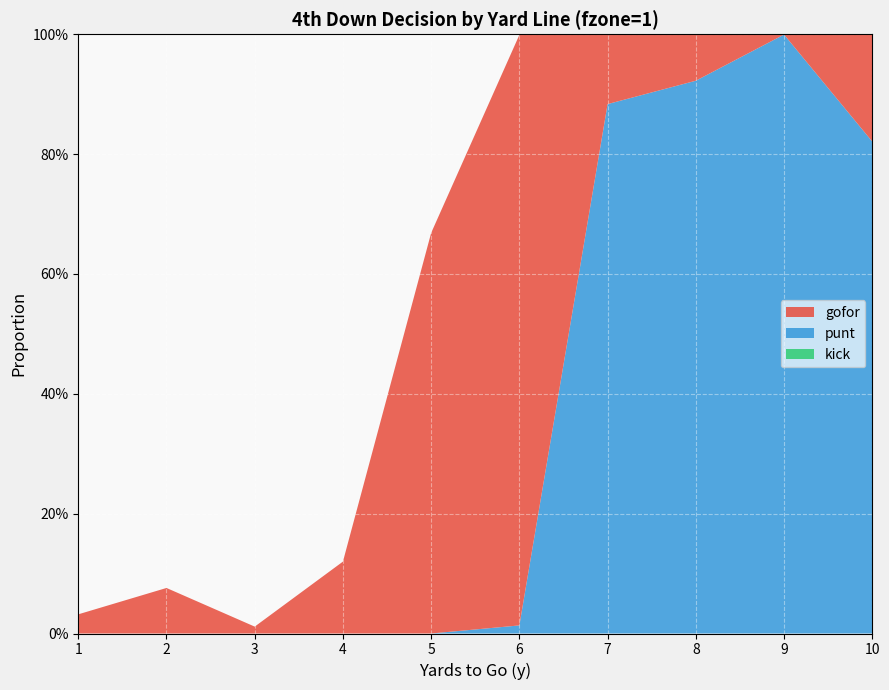

Reading left to right, list all the values displayed in this chart.

gofor: 1=0.0	2=0.1	3=0.0	4=0.1	5=0.7	6=1.0	7=0.1	8=0.1	9=0.0	10=0.2
punt: 1=0.0	2=0.0	3=0.0	4=0.0	5=0.0	6=0.0	7=0.9	8=0.9	9=1.0	10=0.8
kick: 1=0.0	2=0.0	3=0.0	4=0.0	5=0.0	6=0.0	7=0.0	8=0.0	9=0.0	10=0.0